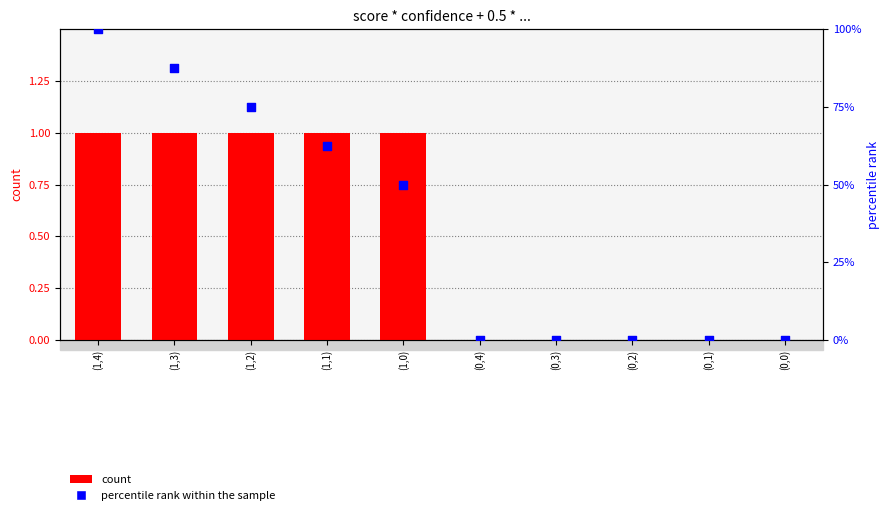

Is the value of percentile rank within the sample at (1,2) greater than the value of count at (1,1)?

No